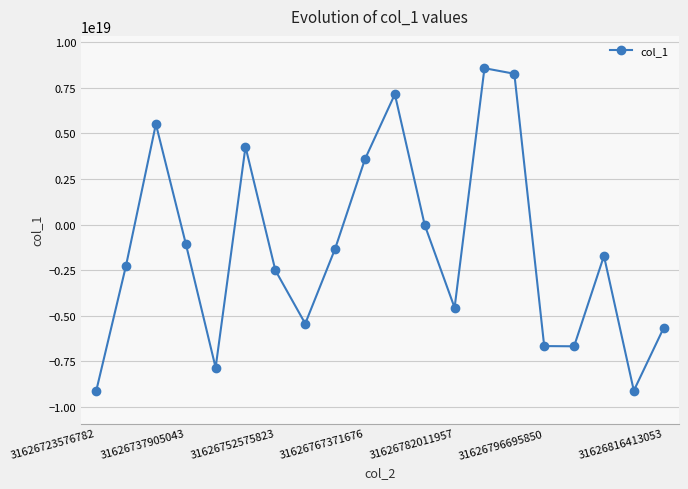

How many lines are shown in the chart?

1